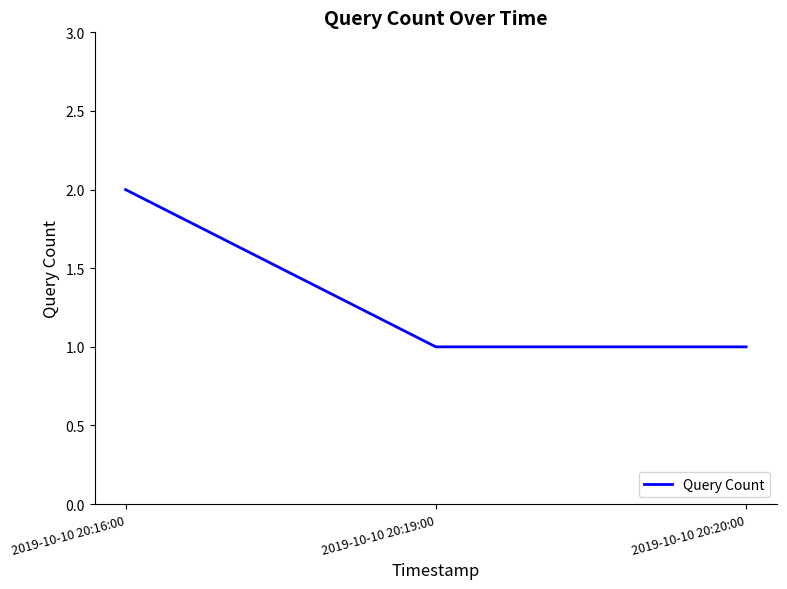

Approximately how many times larger is the value at 2019-10-10 20:16:00 compared to 2019-10-10 20:20:00?

2.0